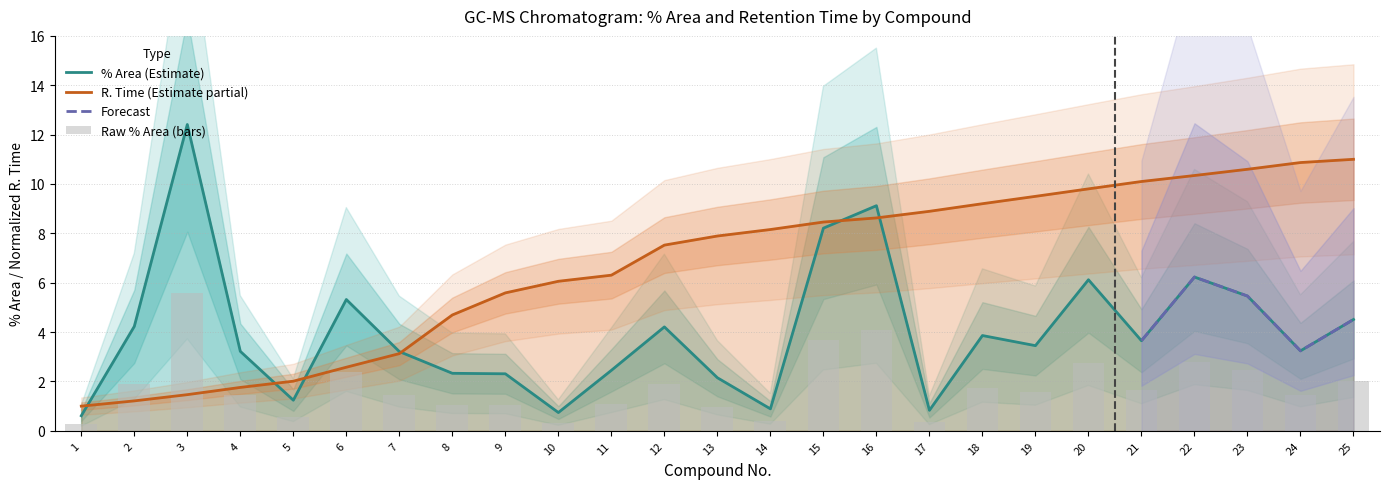

Are the bars horizontal?

No